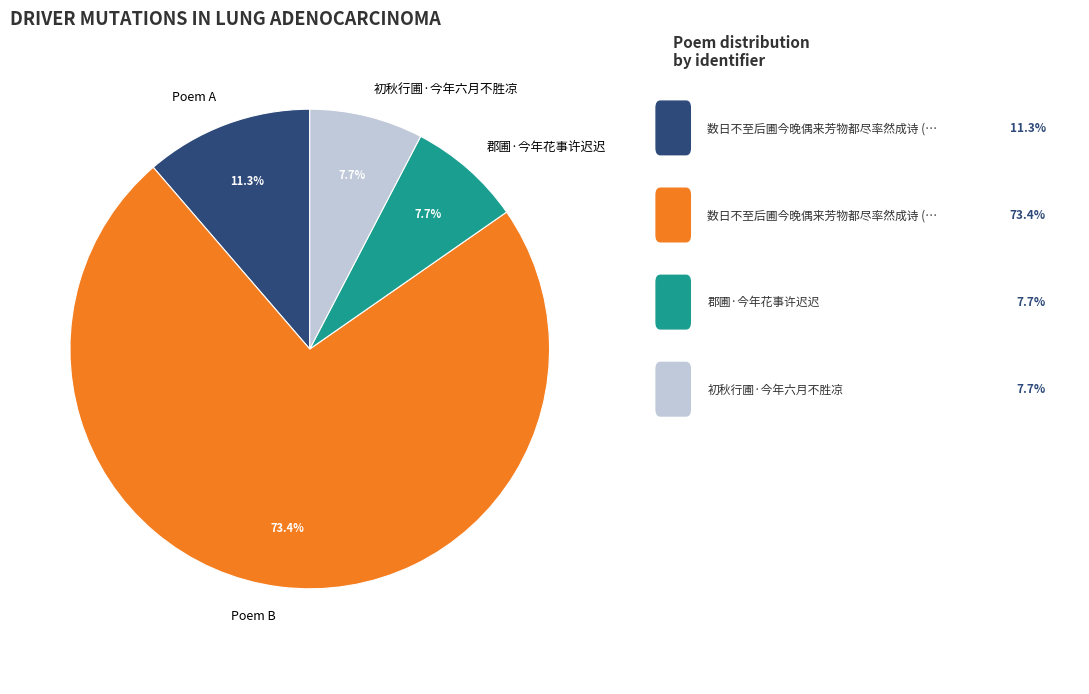

Which has a higher value, Poem B or 初秋行圃·今年六月不胜凉?

Poem B